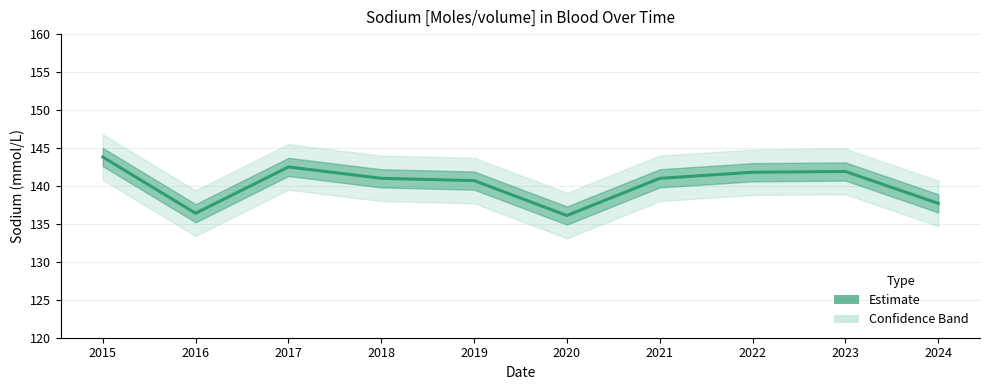

What is the difference between the maximum and minimum values?

7.7